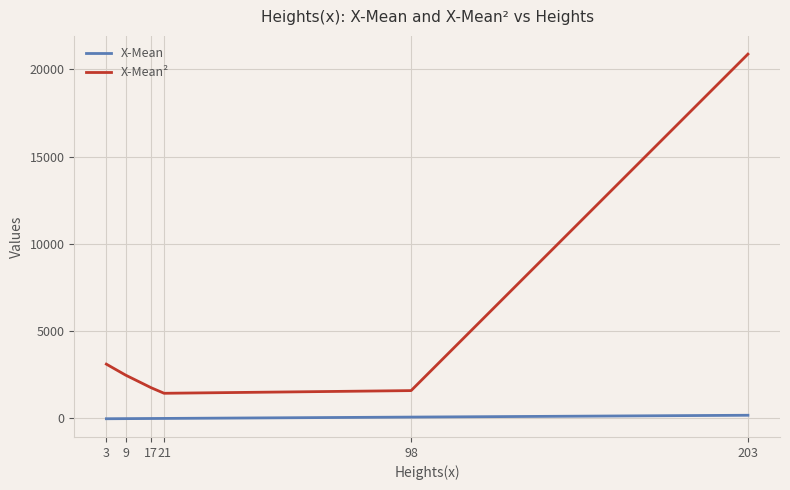

True or false: X-Mean and X-Mean² cross at least once.

False